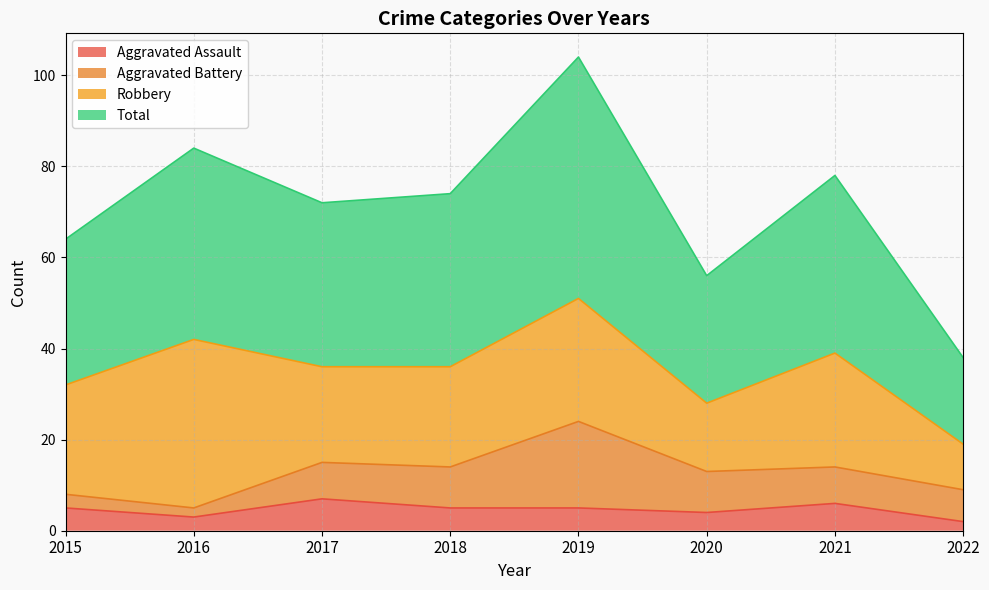

Where is Total nearest to the value 71?

2017